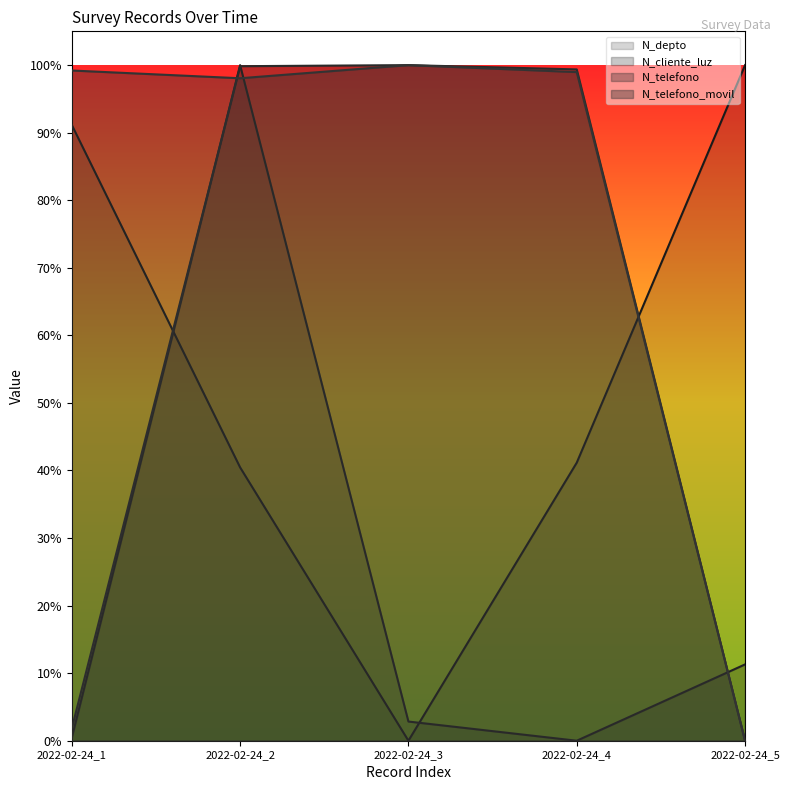

The N_cliente_luz series shows 1.0 at 2022-02-24_2. True or false?

True